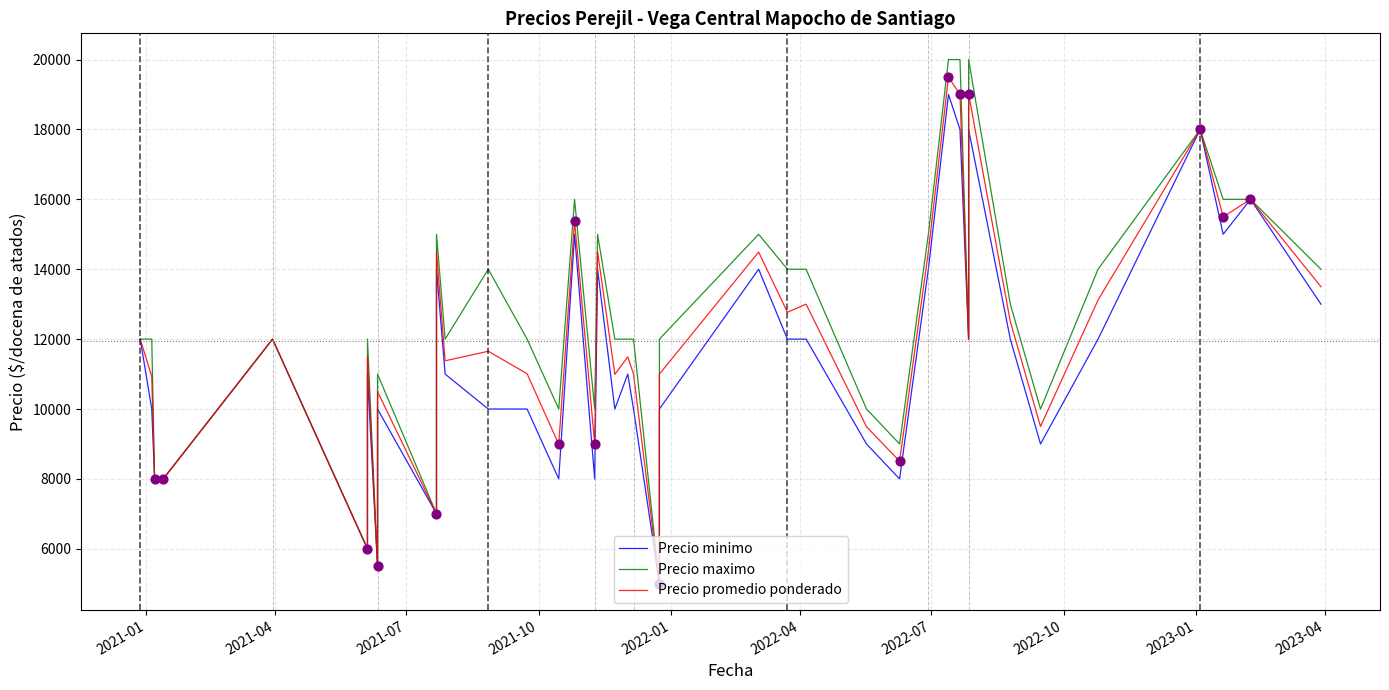

What are all the series names shown in the legend?

Precio minimo, Precio maximo, Precio promedio ponderado